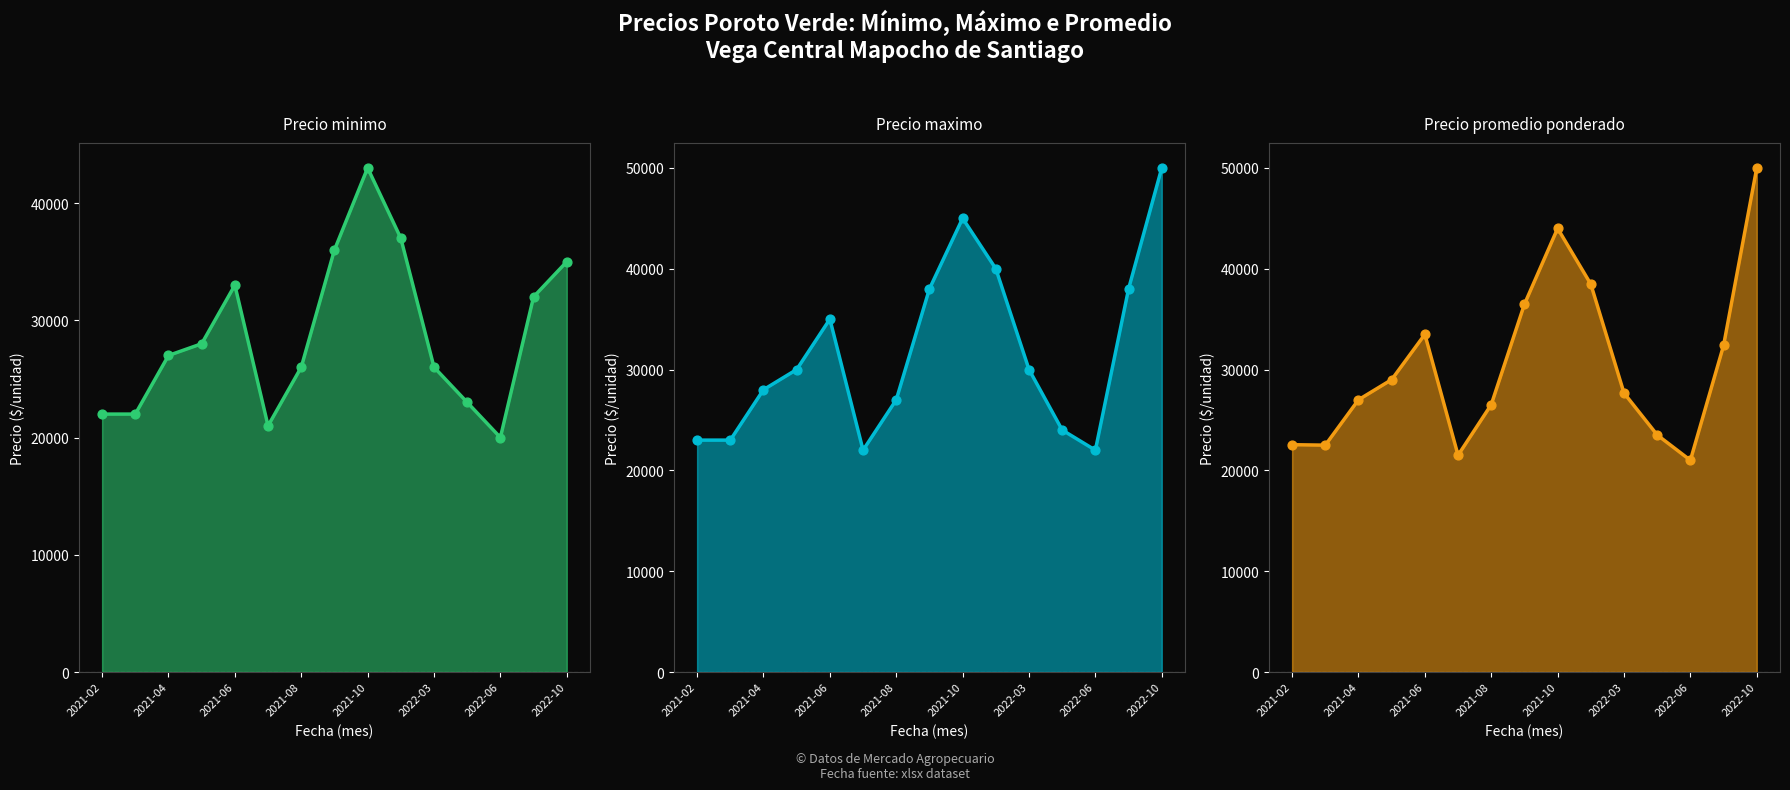

Which series has the largest Y range (max minus min)?

Precio promedio ponderado